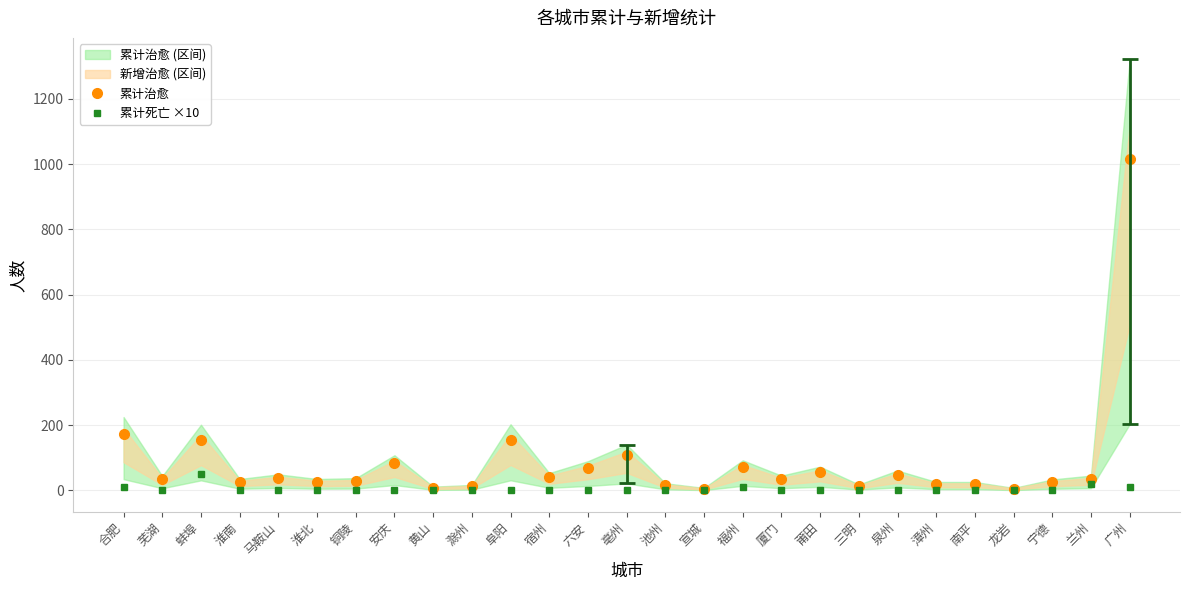

Which category has the lowest value across all series?

芜湖